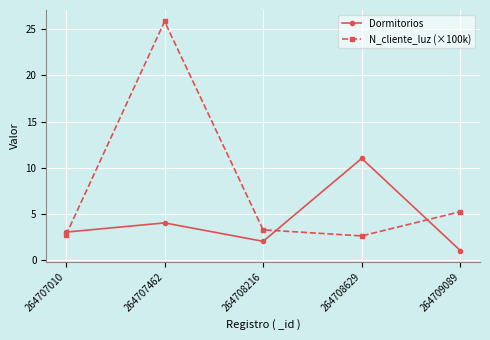

What are all the series names shown in the legend?

Dormitorios, N_cliente_luz (×100k)